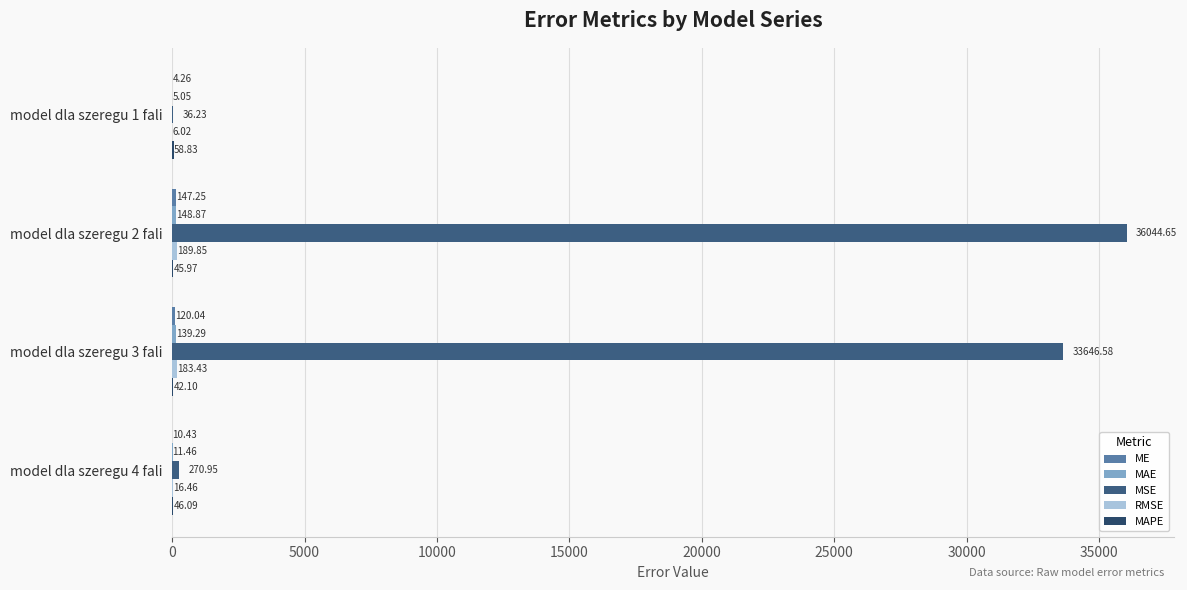

How many distinct data groups are displayed?

5